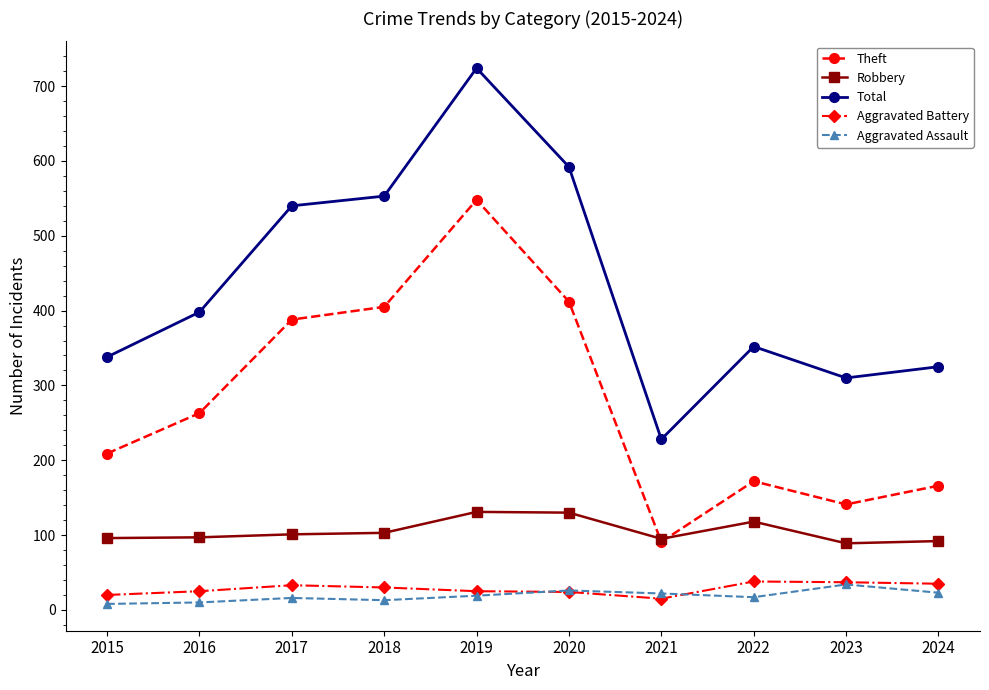

What is the approximate value of Aggravated Battery at 2021?

15